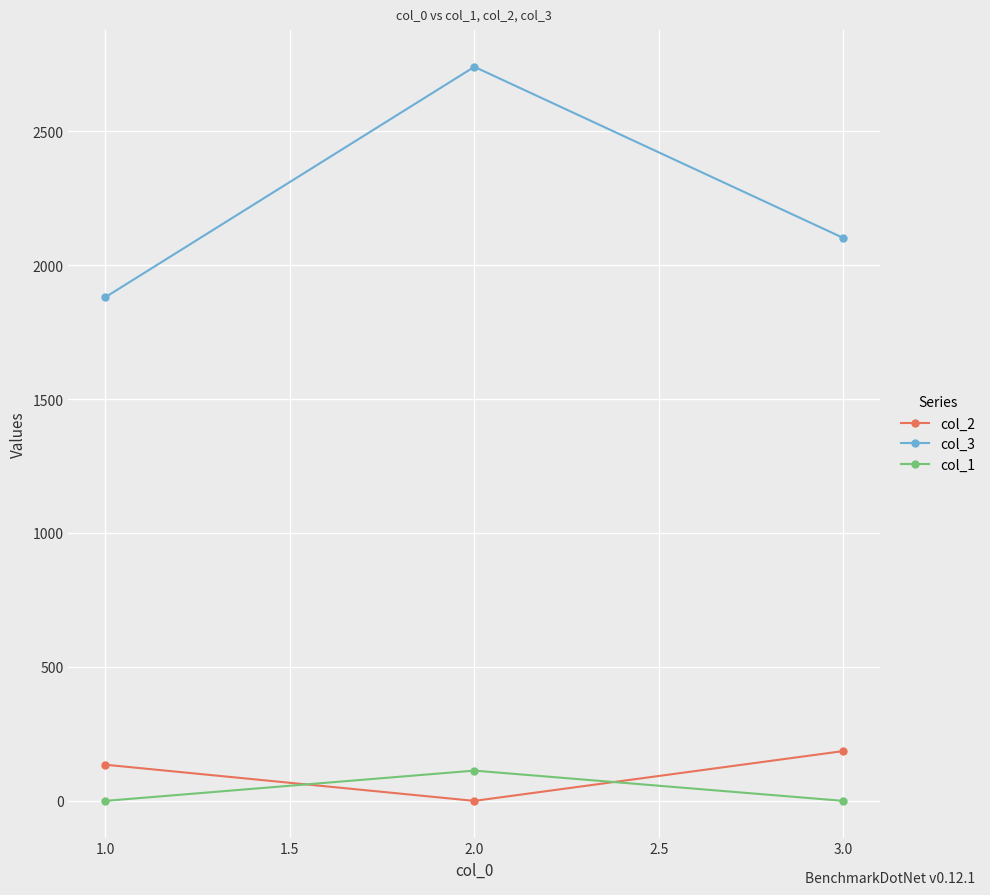

Which series has the largest total across all categories?

col_3